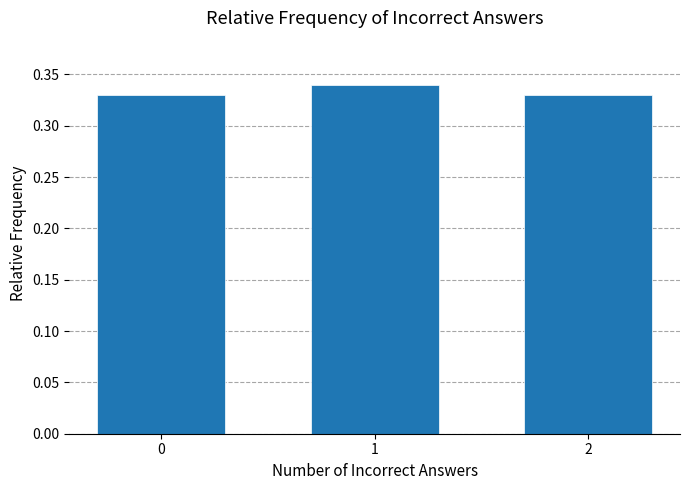

What is the sum of all values?

1.0